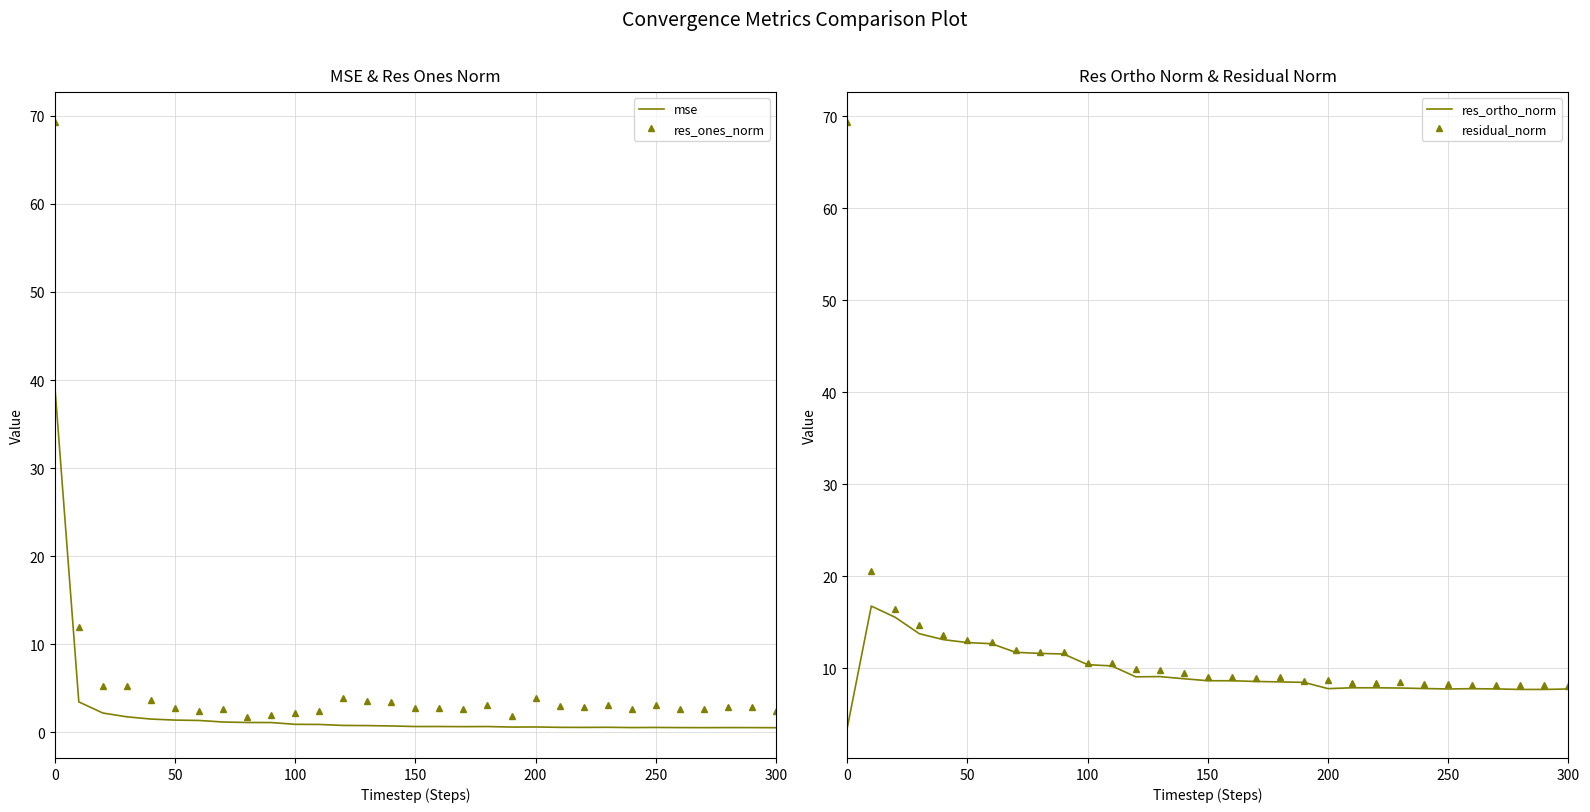

At how many categories does at least one series exceed 54?

1